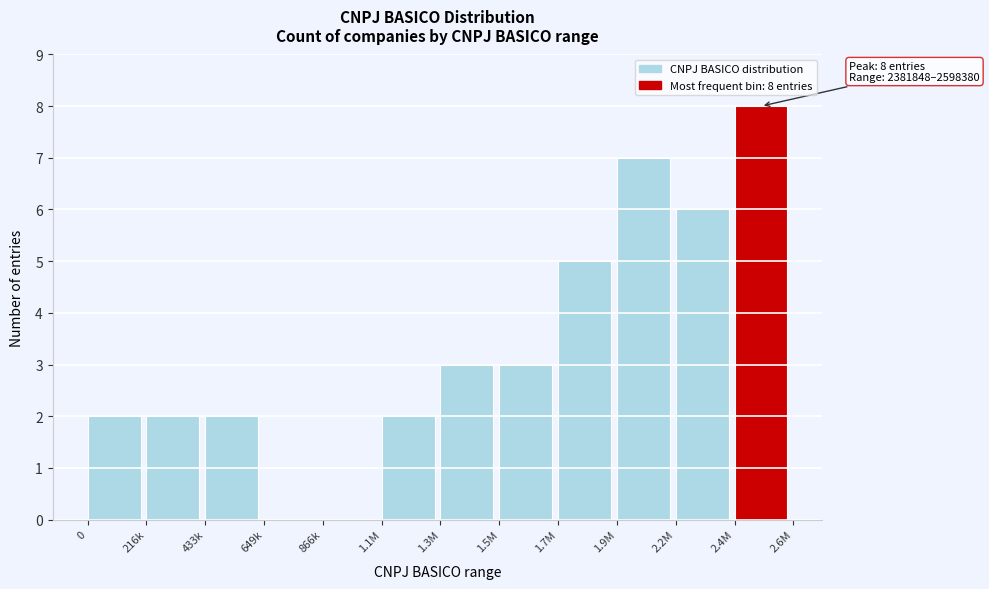

Reading left to right, extract all data points from this chart.

0=2	216k=2	433k=2	649k=0	866k=0	1.1M=2	1.3M=3	1.5M=3	1.7M=5	1.9M=7	2.2M=6	2.4M=8